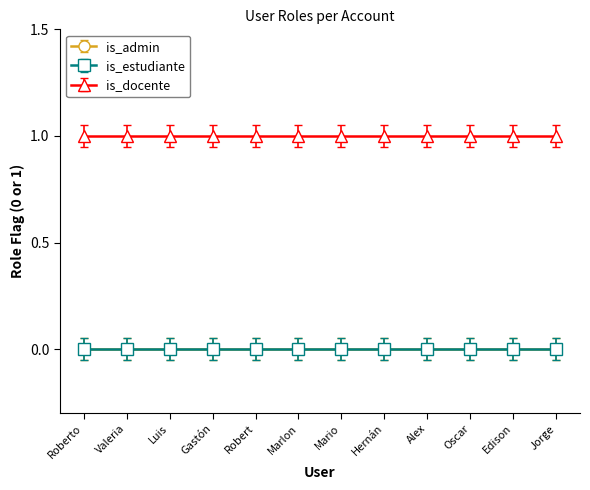

At which category is the sum across all series the highest?

Roberto